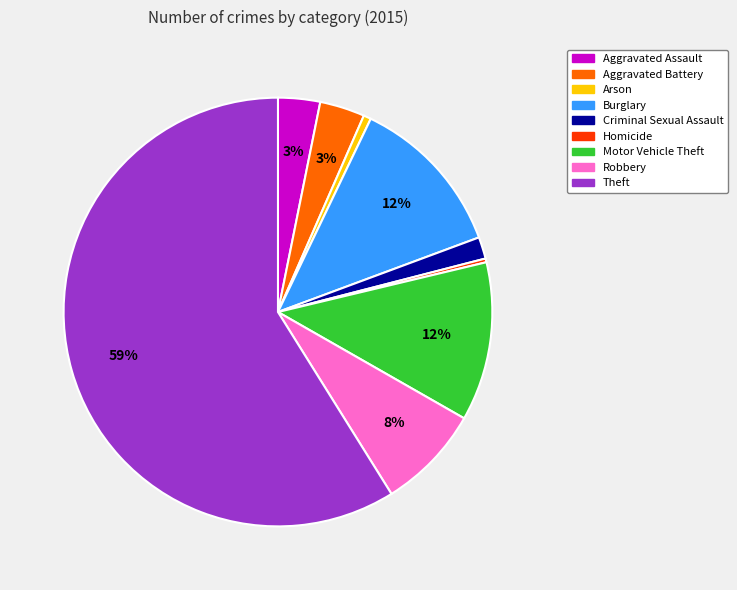

To the nearest percent, what is the average slice percentage?

11%